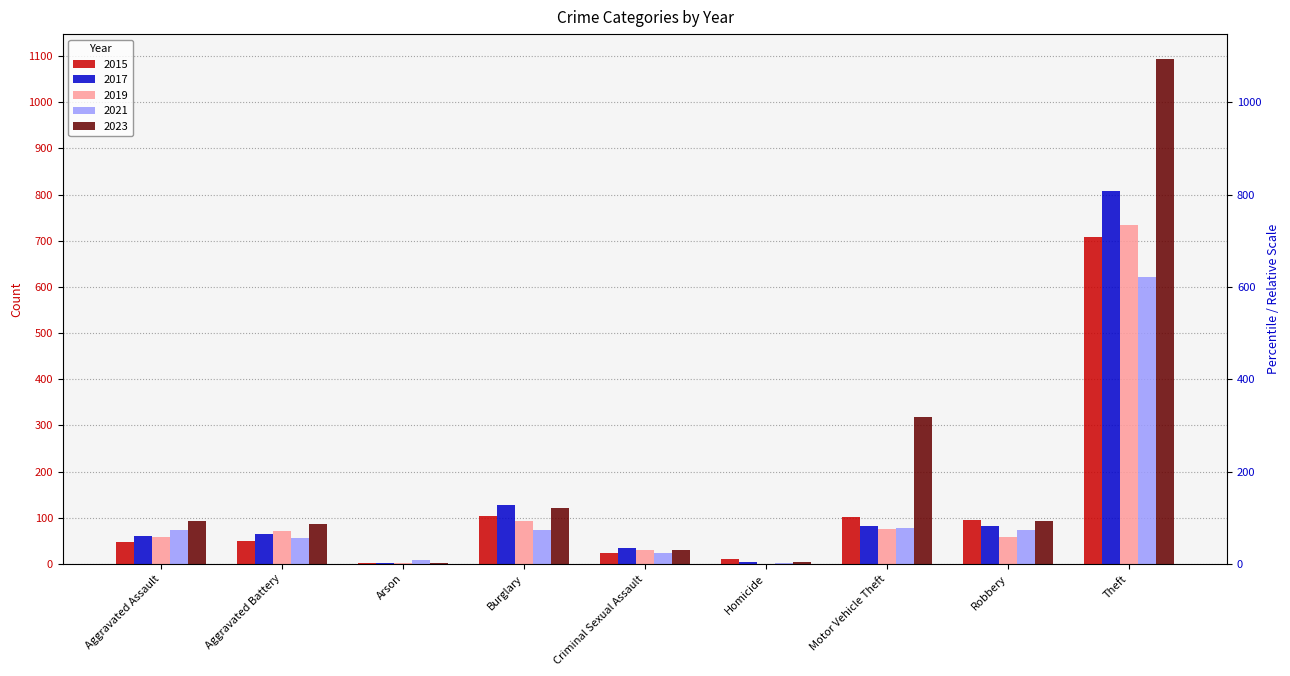

The value of 2023 at Homicide is 3. True or false?

True